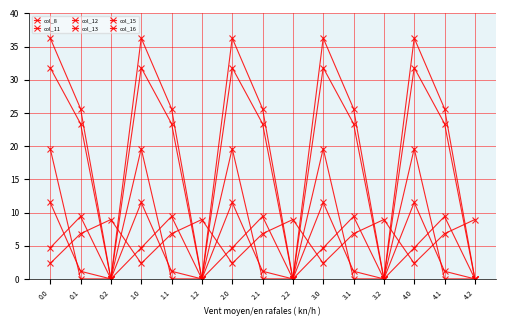

Is this an area chart (filled region under the line)?

No